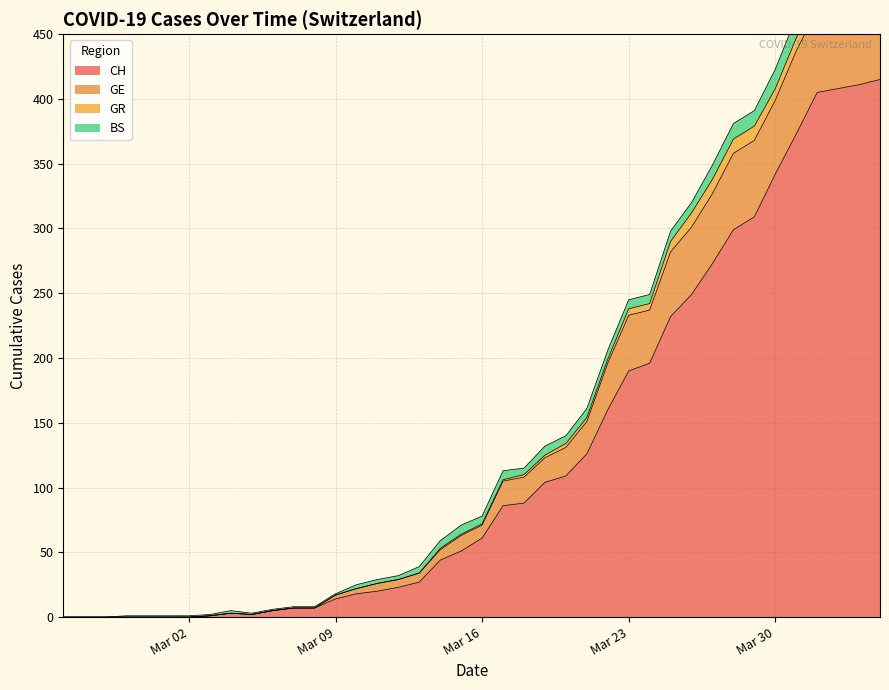

True or false: CH has a value of 61 at Mar 16.

True